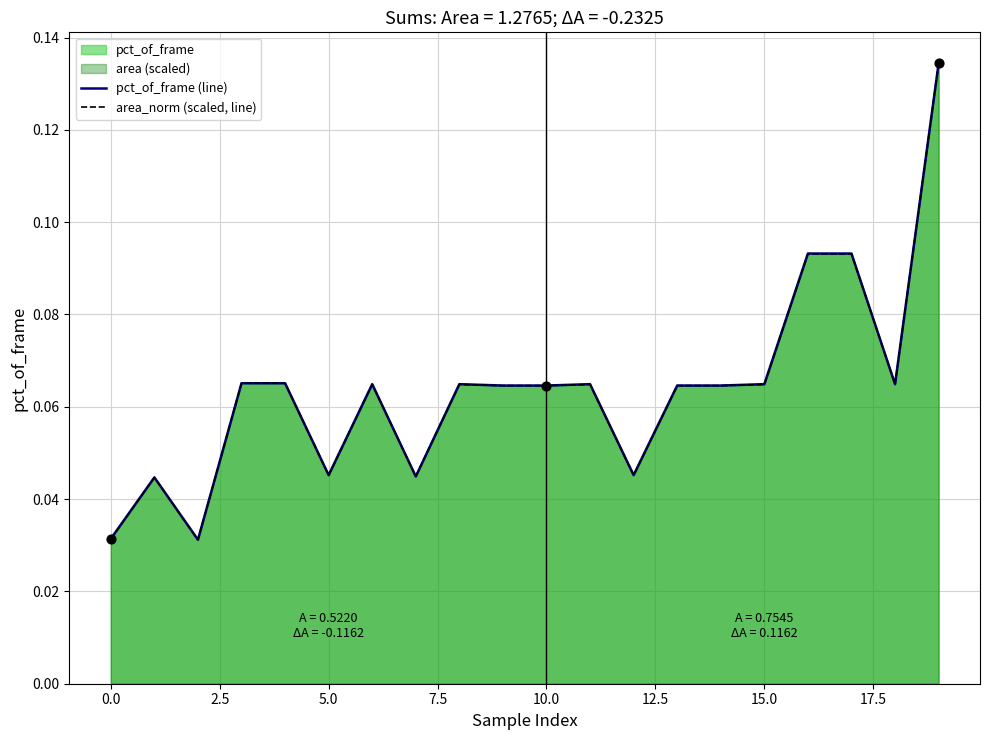

At how many categories does at least one series exceed 0?

20